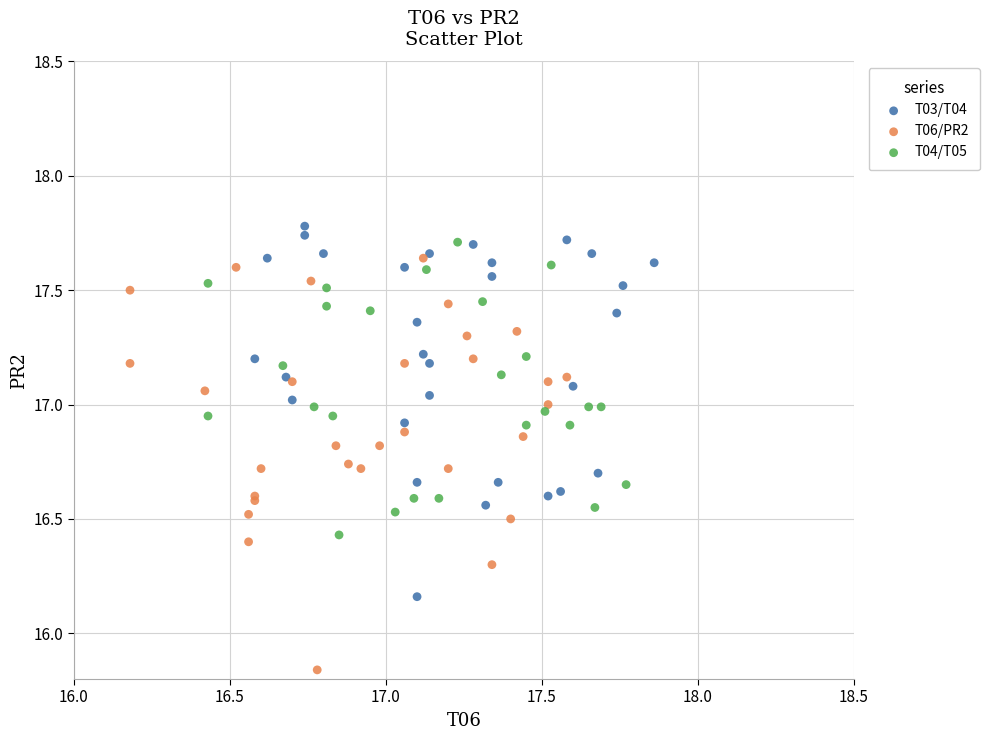

Which series has the widest spread of Y values?

T06/PR2